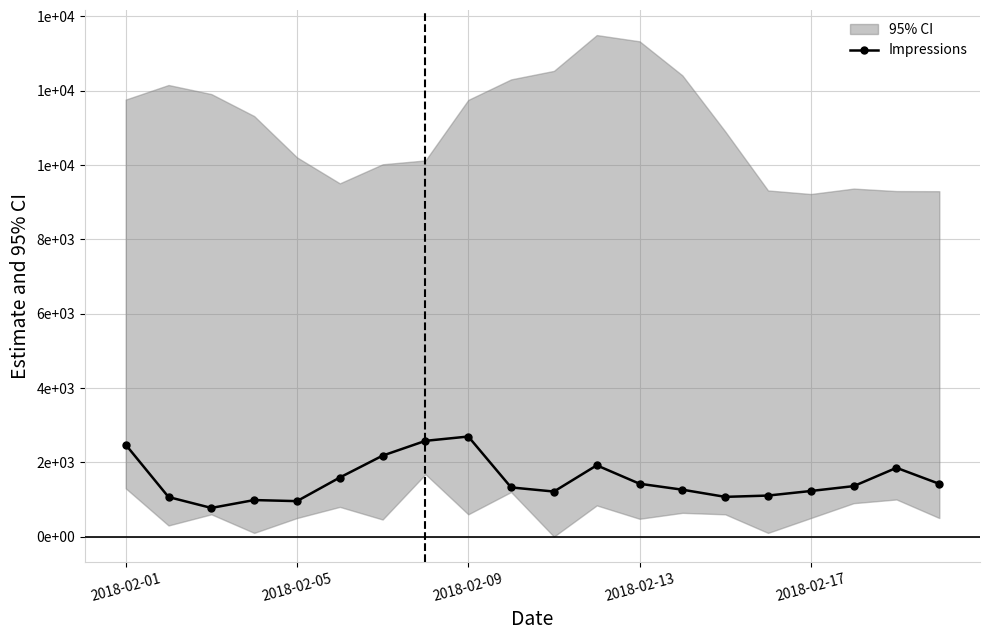

Is this an area chart (filled region under the line)?

No